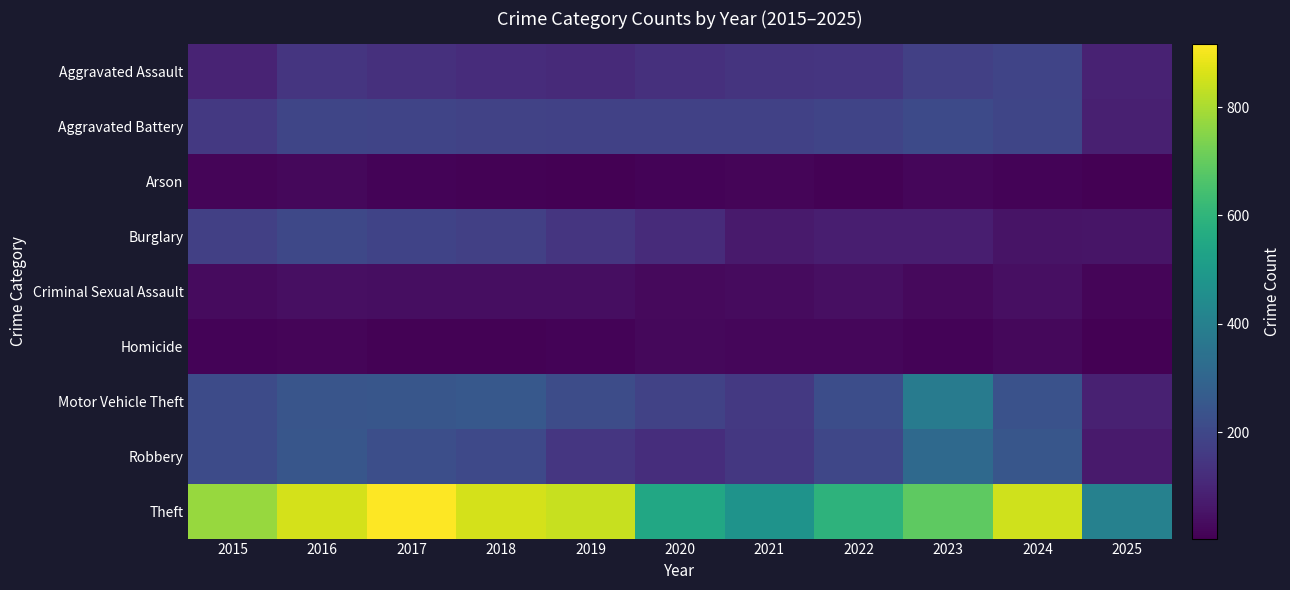

Reading left to right, transcribe all the data shown in this chart.

Aggravated Assault: 2015=95	2016=146	2017=131	2018=119	2019=113	2020=131	2021=142	2022=146	2023=177	2024=191	2025=91
Aggravated Battery: 2015=154	2016=196	2017=191	2018=183	2019=182	2020=180	2021=182	2022=190	2023=209	2024=194	2025=85
Arson: 2015=15	2016=25	2017=12	2018=8	2019=6	2020=12	2021=17	2022=11	2023=21	2024=14	2025=5
Burglary: 2015=178	2016=201	2017=189	2018=176	2019=143	2020=115	2021=71	2022=82	2023=82	2024=52	2025=54
Criminal Sexual Assault: 2015=31	2016=42	2017=39	2018=38	2019=37	2020=28	2021=31	2022=40	2023=27	2024=41	2025=18
Homicide: 2015=13	2016=18	2017=8	2018=8	2019=14	2020=22	2021=20	2022=21	2023=12	2024=24	2025=4
Motor Vehicle Theft: 2015=211	2016=245	2017=247	2018=256	2019=216	2020=184	2021=156	2022=219	2023=384	2024=234	2025=88
Robbery: 2015=212	2016=247	2017=224	2018=204	2019=150	2020=124	2021=153	2022=198	2023=316	2024=248	2025=71
Theft: 2015=774	2016=858	2017=916	2018=856	2019=841	2020=550	2021=474	2022=592	2023=689	2024=849	2025=404